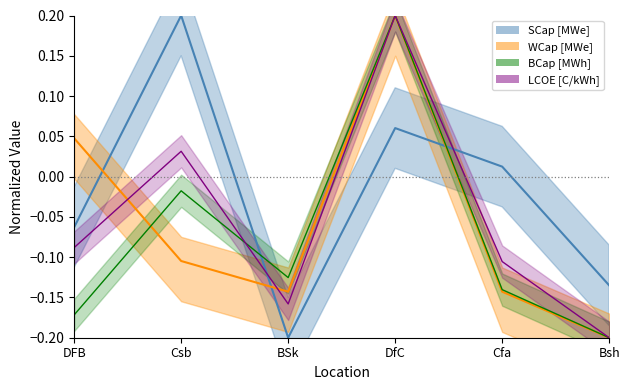

Reading left to right, what are all the values shown in this chart?

SCap [MWe] line: -0.1	0.2	-0.2	0.1	0.0	-0.1
WCap [MWe] line: 0.0	-0.1	-0.1	0.2	-0.1	-0.2
BCap [MWh] line: -0.2	-0.0	-0.1	0.2	-0.1	-0.2
LCOE [C/kWh] line: -0.1	0.0	-0.2	0.2	-0.1	-0.2